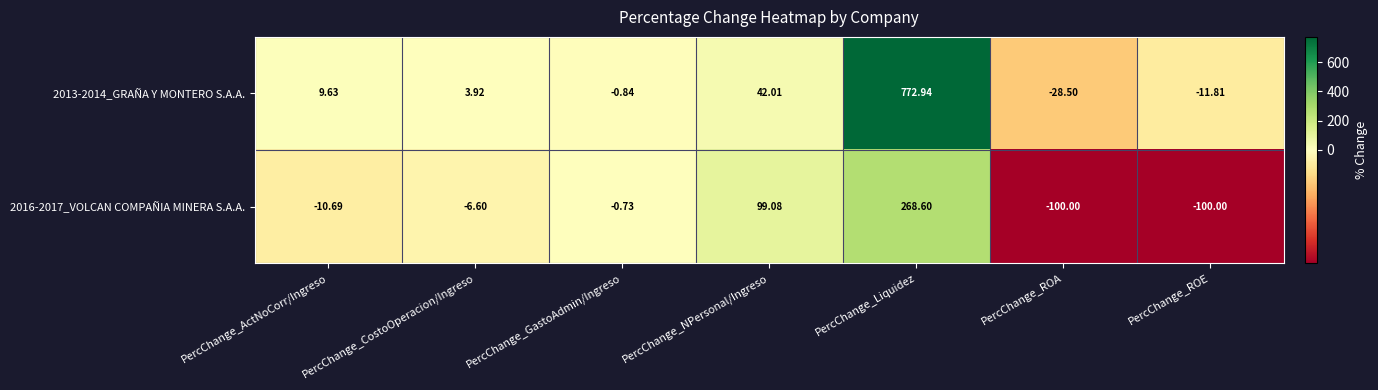

Where does the 2016-2017_VOLCAN COMPAÑIA MINERA S.A.A. series first go above -6?

PercChange_GastoAdmin/Ingreso